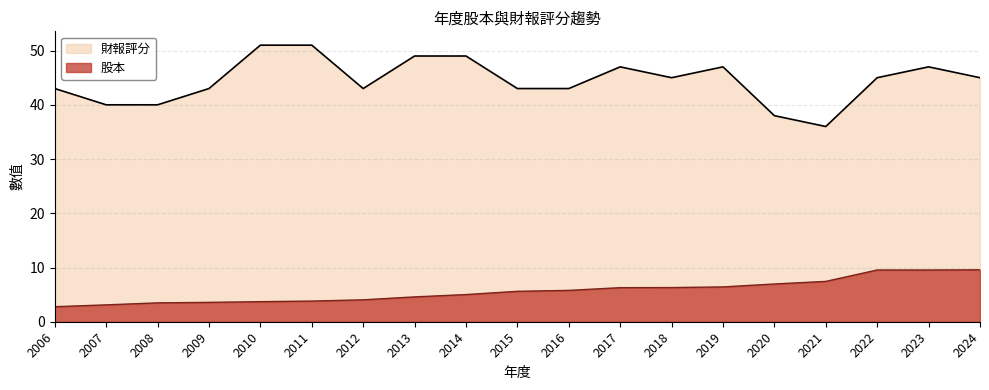

What is the difference between the maximum and minimum values in the 股本 series?

6.8